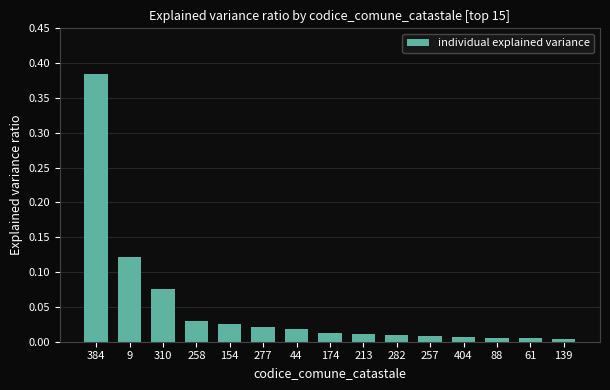

What is the sum of all values?

0.7